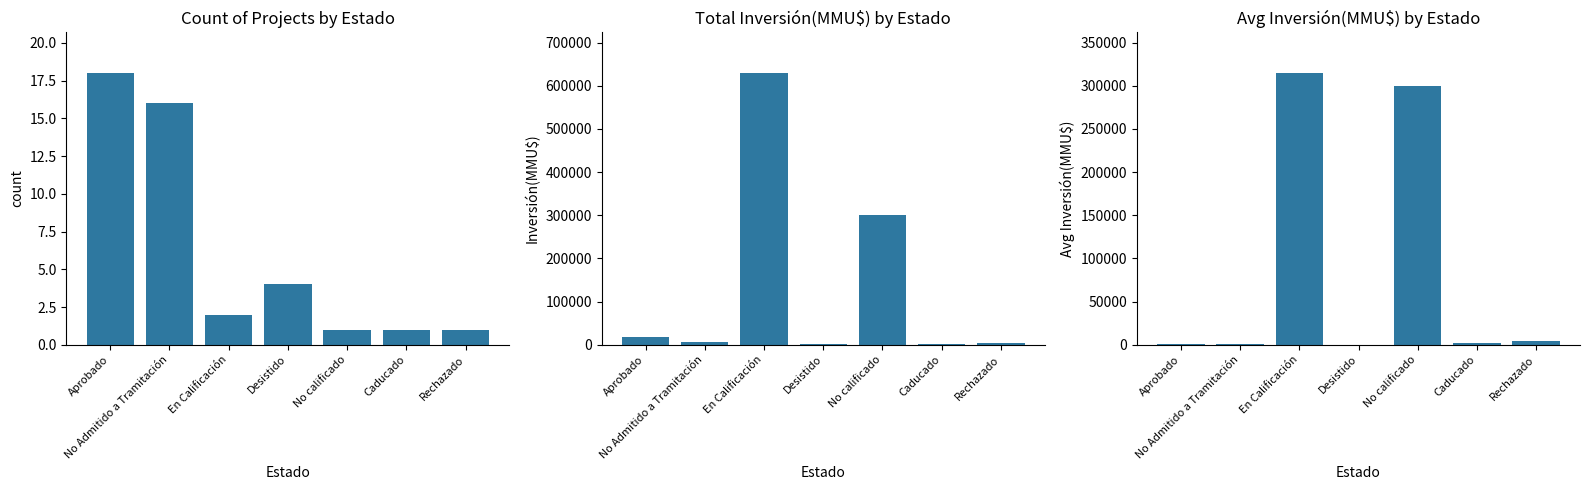

Reading left to right, list all the values displayed in this chart.

Count: 18.0	16.0	2.0	4.0	1.0	1.0	1.0
Inversión(MMU$): 18542.0	5856.0	629020.0	1002.0	300000.0	1610.0	4000.0
Avg Inversión(MMU$): 1030.1	366.0	314510.0	250.5	300000.0	1610.0	4000.0